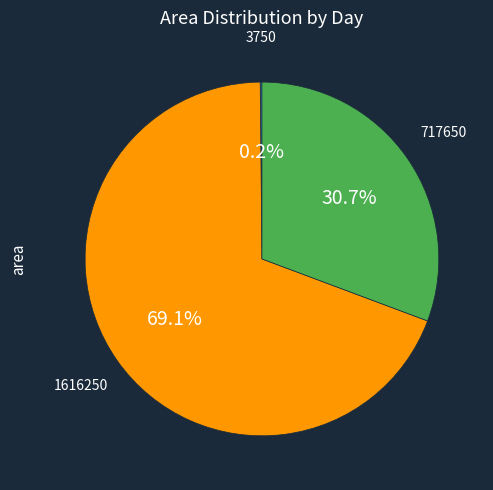

Is there a majority slice in this chart?

Yes